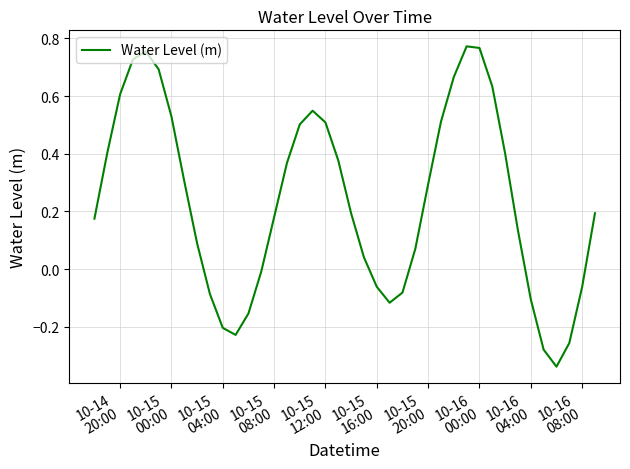

What is the value of the 13th point from the left?

-0.2